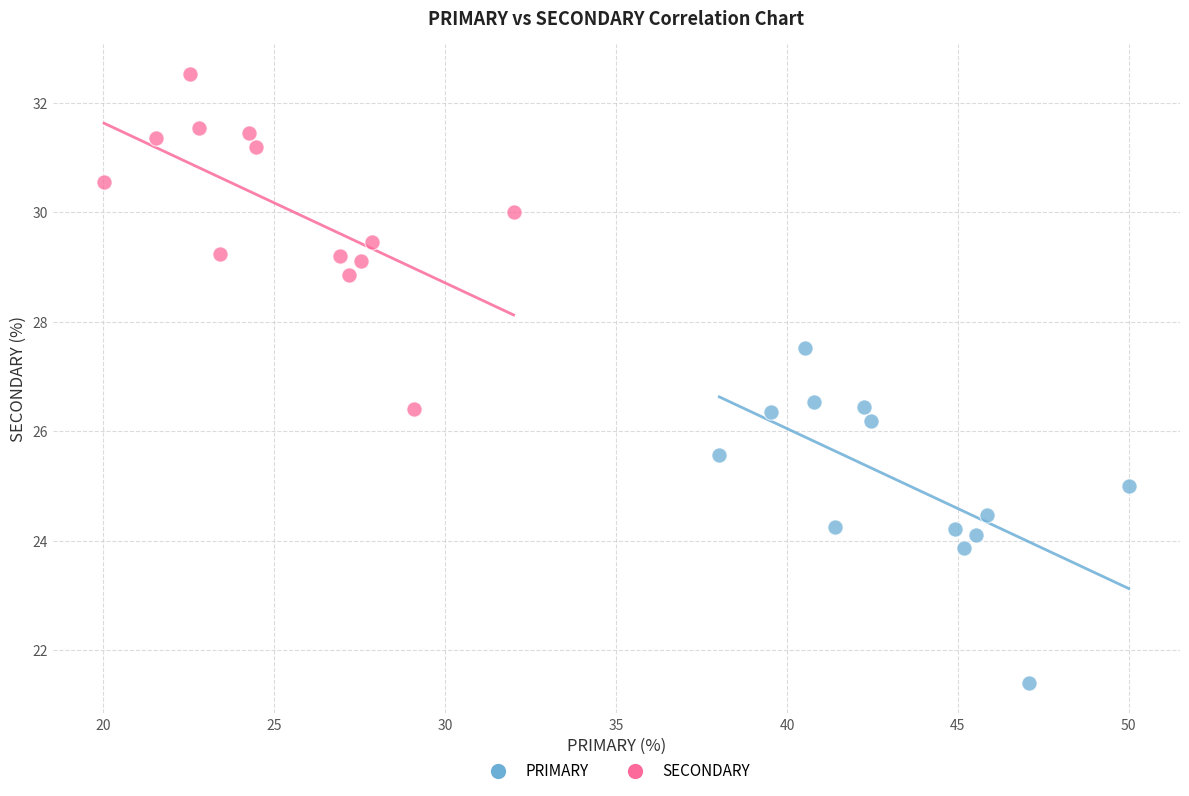

Which series reaches the minimum Y coordinate?

PRIMARY